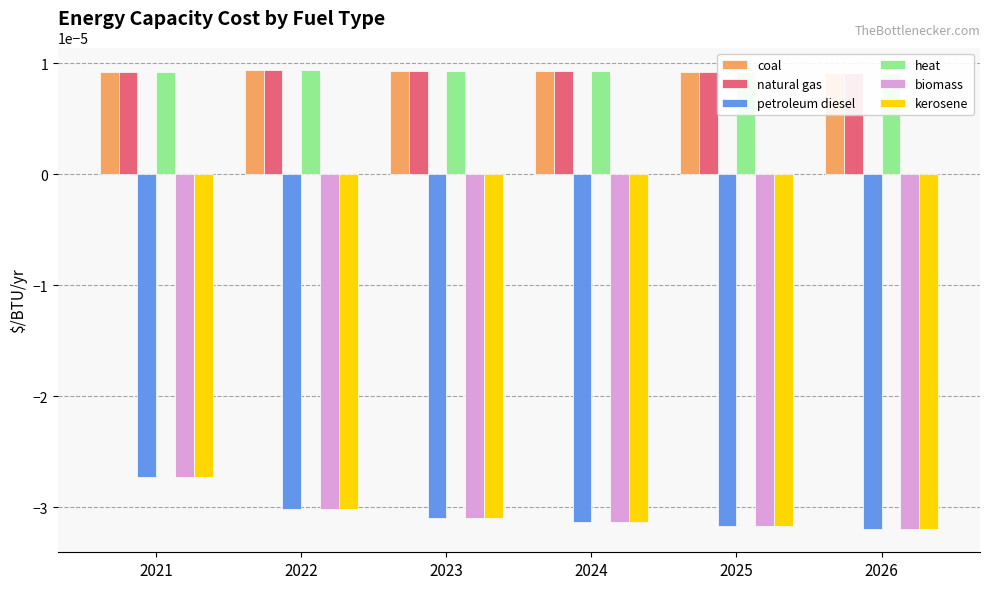

The value of heat at 2026 is 0.0. True or false?

False